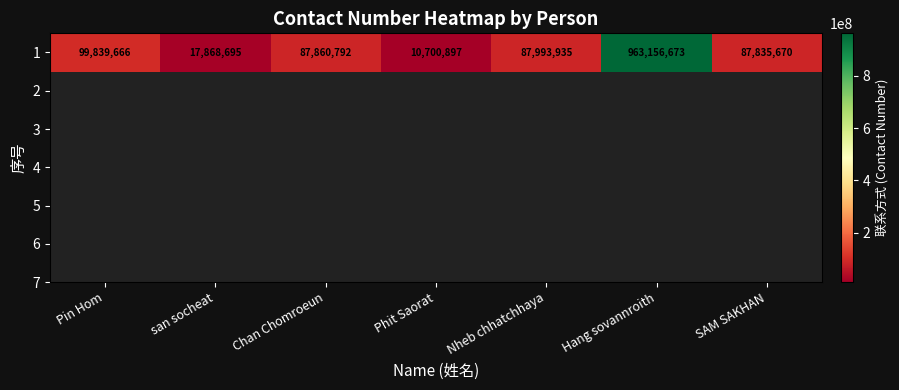

What is the ratio of the value at Hang sovannroith to the value at SAM SAKHAN?

11.0